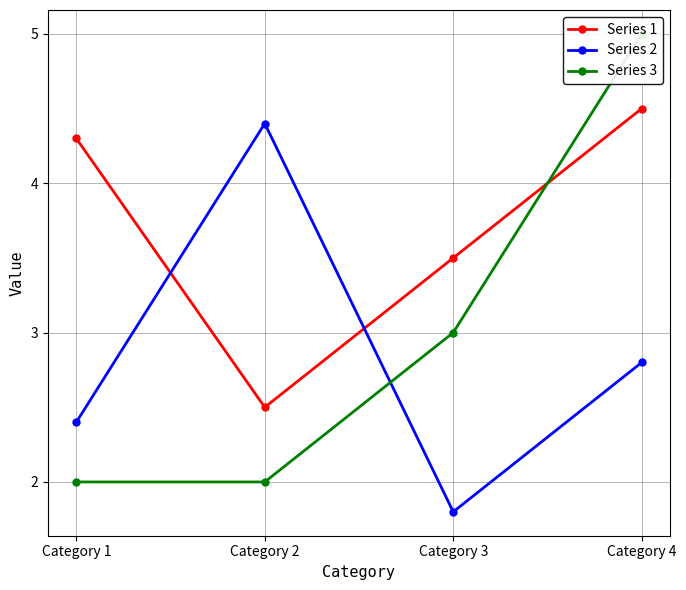

Between which two adjacent categories do Series 3 and Series 1 first intersect?

Category 3 and Category 4